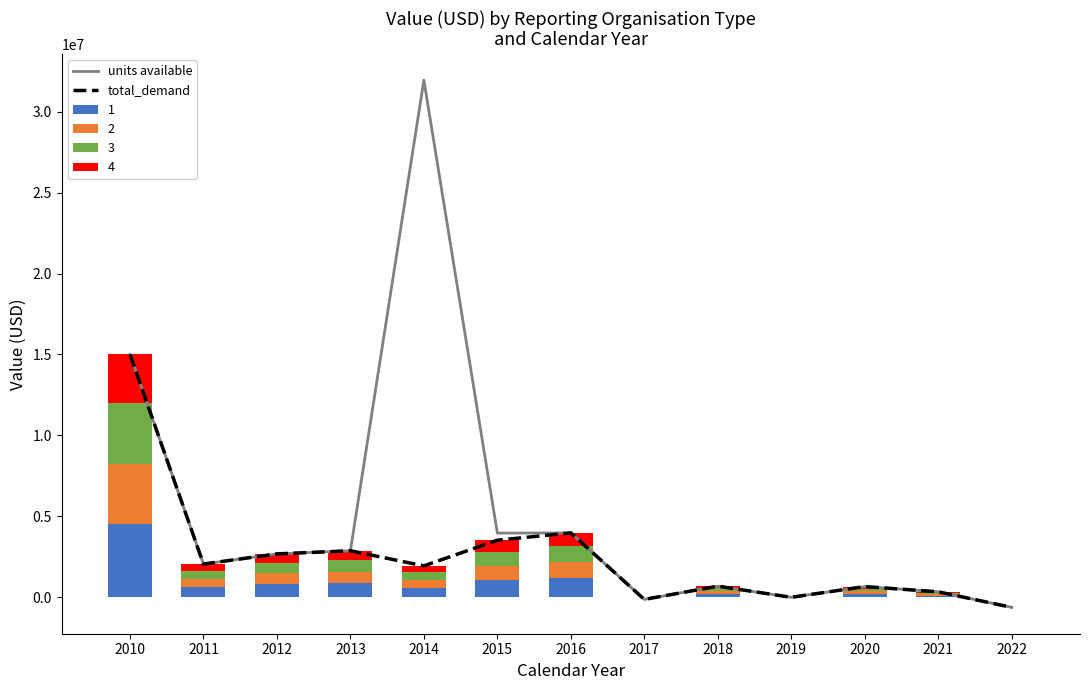

What is the maximum value for units available?

31941305